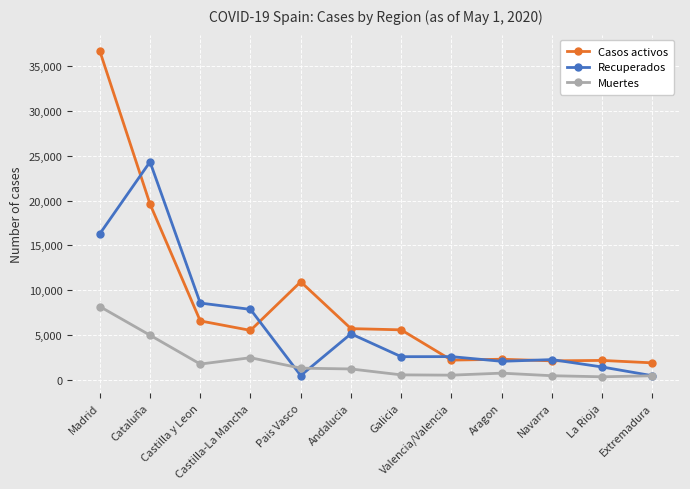

What value does the Recuperados series have at Madrid?

16288